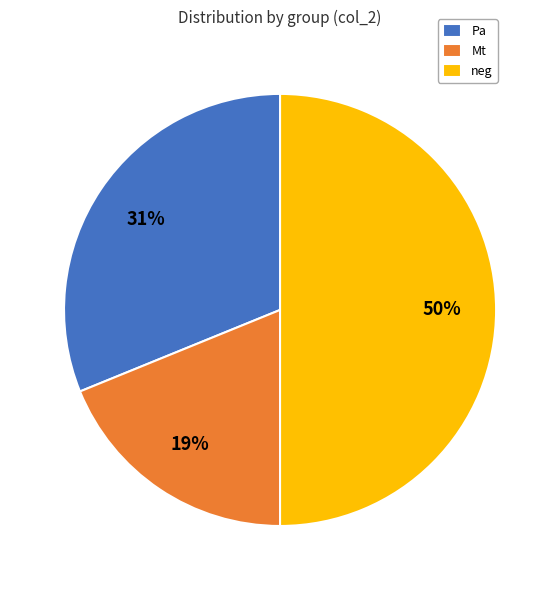

What percentage is the Pa slice, to the nearest percent?

31%